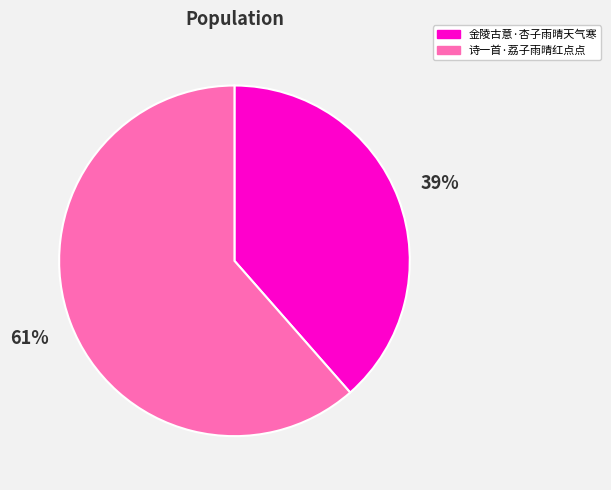

Rank the categories by value from lowest to highest.

金陵古意·杏子雨晴天气寒, 诗一首·荔子雨晴红点点